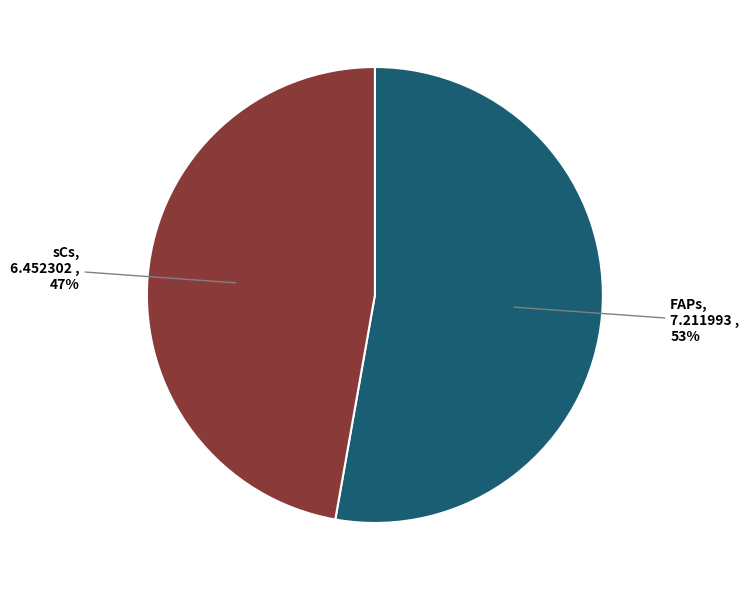

To the nearest percent, what is the average slice percentage?

50%